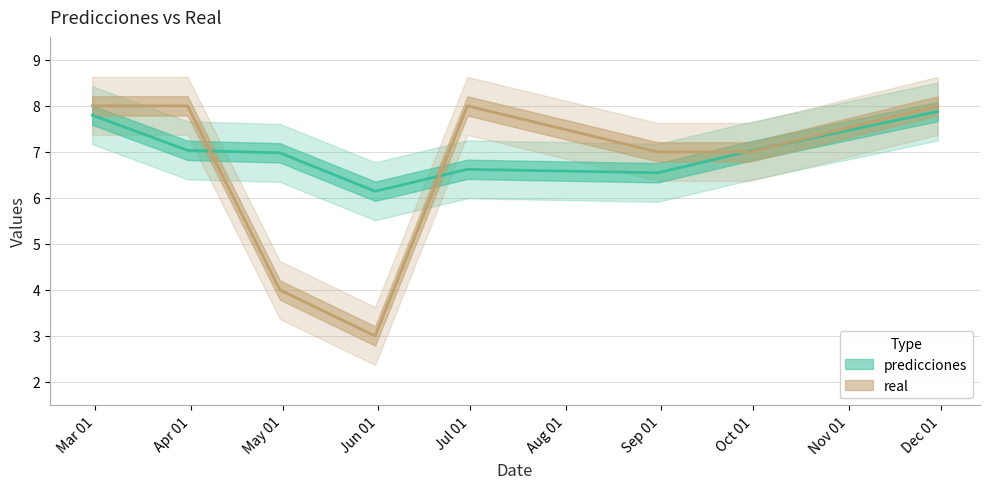

Which category has the lowest value across all series?

2023-05-31